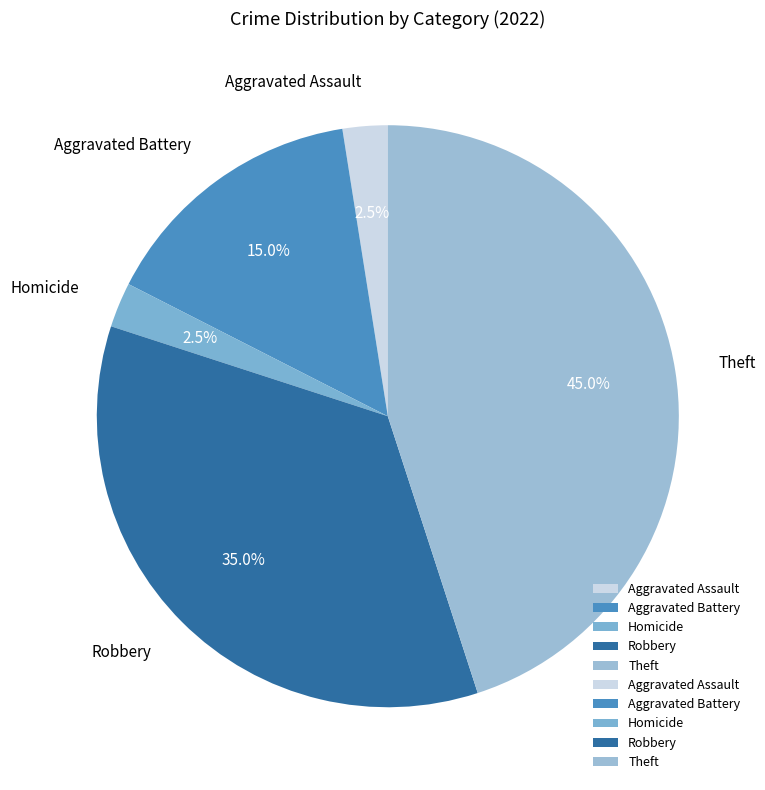

Do Aggravated Assault and Robbery together represent more than half of the pie?

No